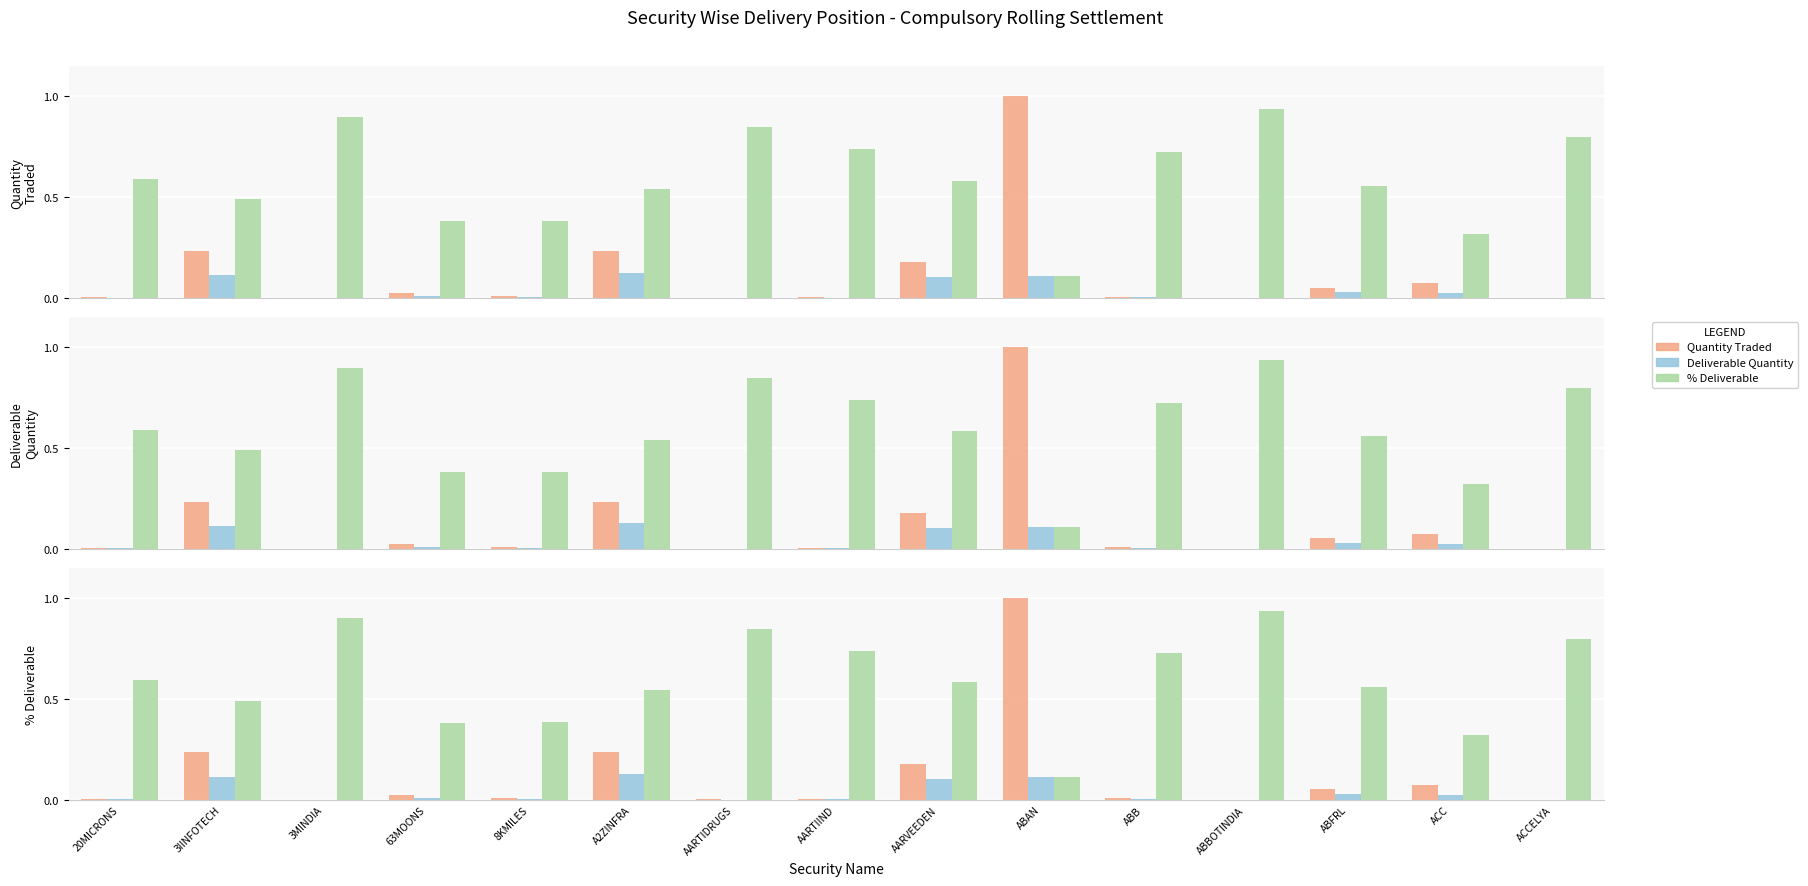

Which series has the widest spread of values?

Quantity Traded